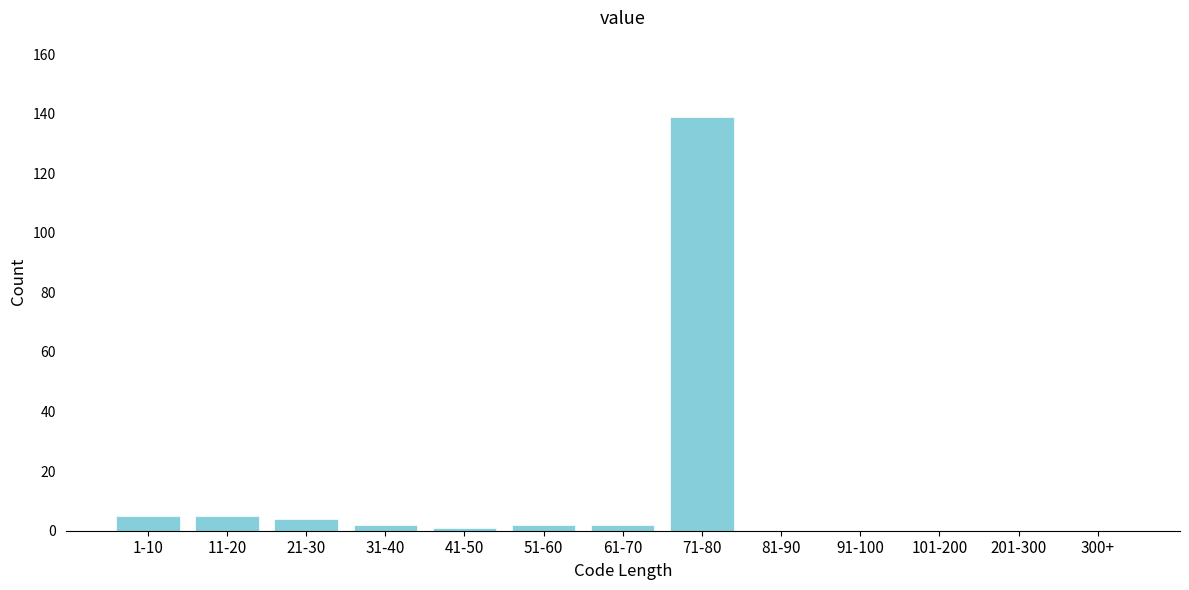

Reading right to left, transcribe all the data shown in this chart.

300+=0	201-300=0	101-200=0	91-100=0	81-90=0	71-80=139	61-70=2	51-60=2	41-50=1	31-40=2	21-30=4	11-20=5	1-10=5